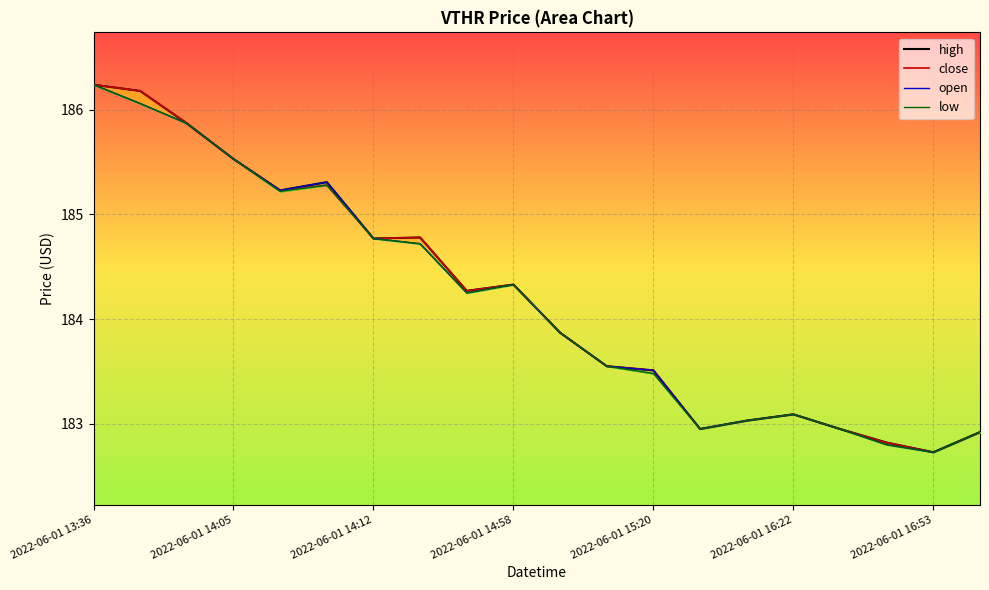

What position from the left is 2022-06-01 16:16?

14